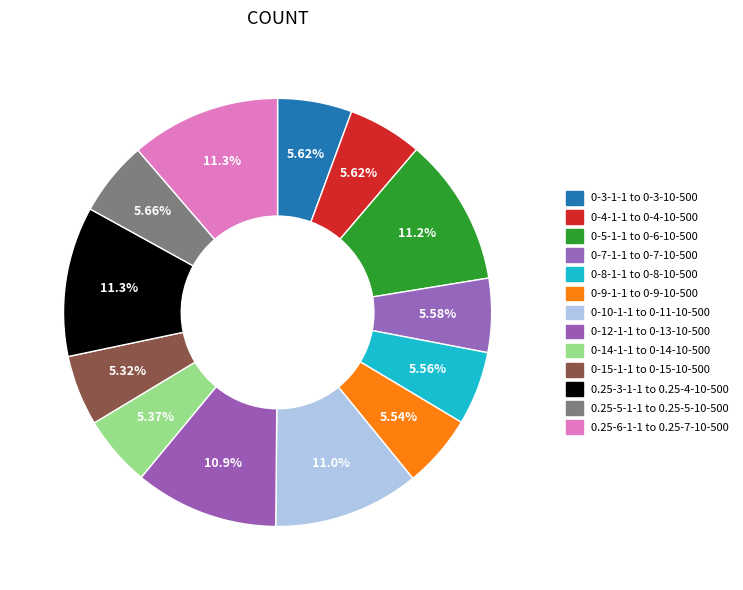

To the nearest percent, what is the difference between the 0.25-6-1-1 to 0.25-7-10-500 and 0-4-1-1 to 0-4-10-500 slice percentages?

6%